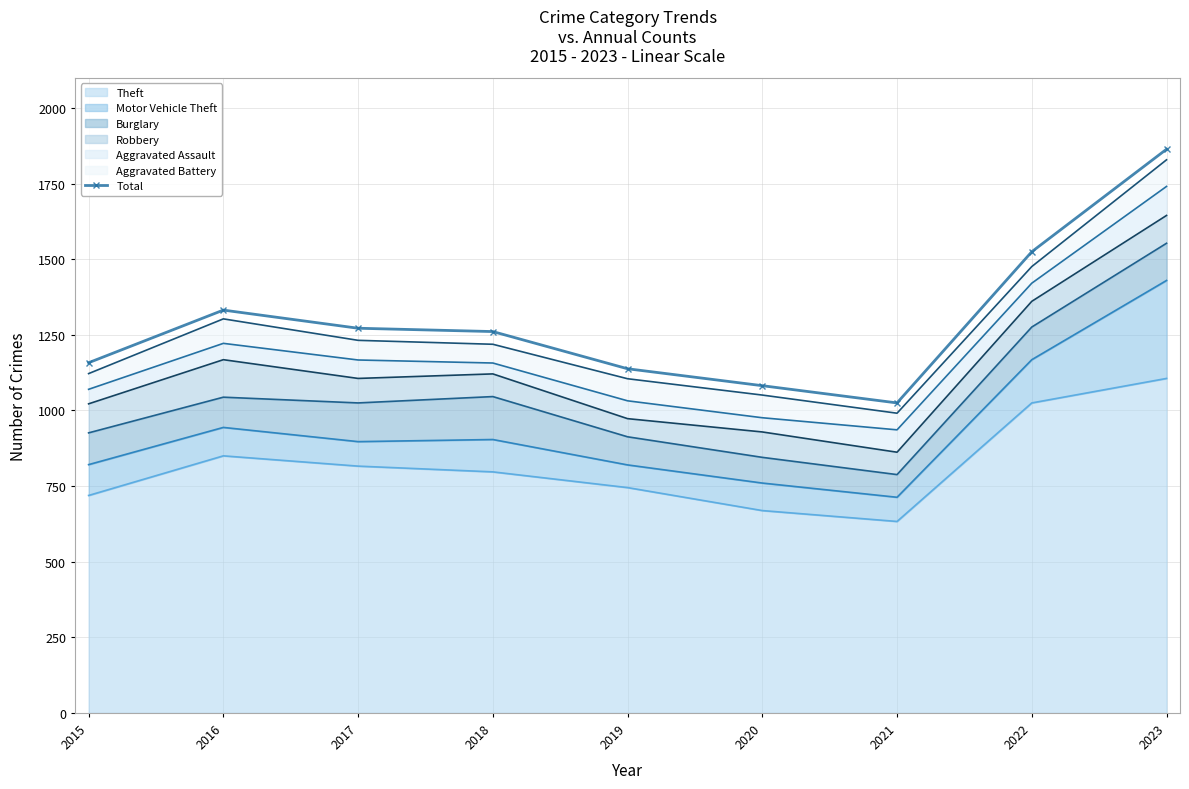

Which category has the lowest value across all series?

2021